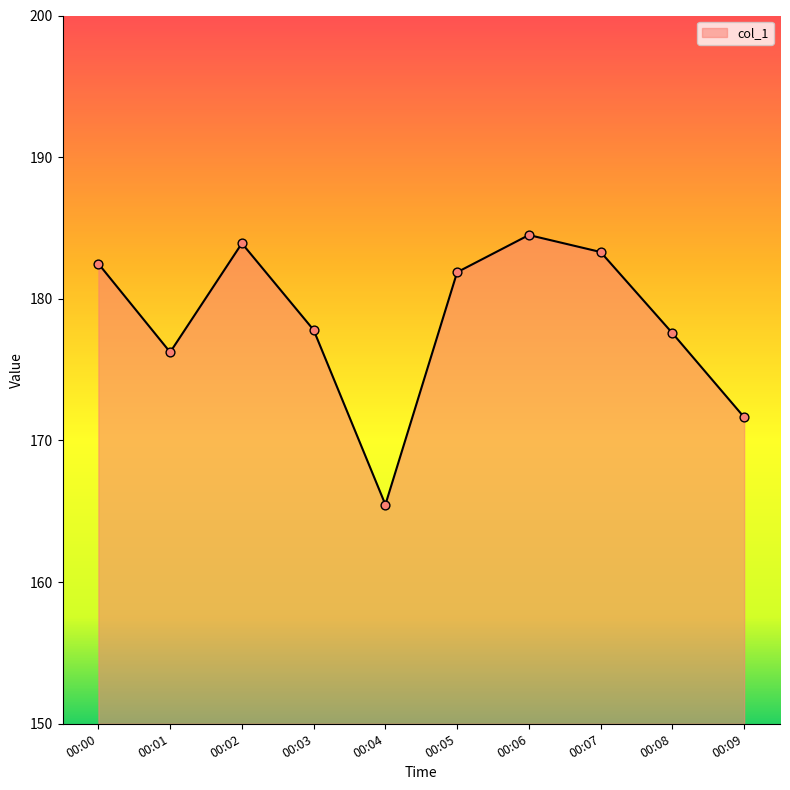

What is the ratio of the value at 00:02 to the value at 00:05?

1.0